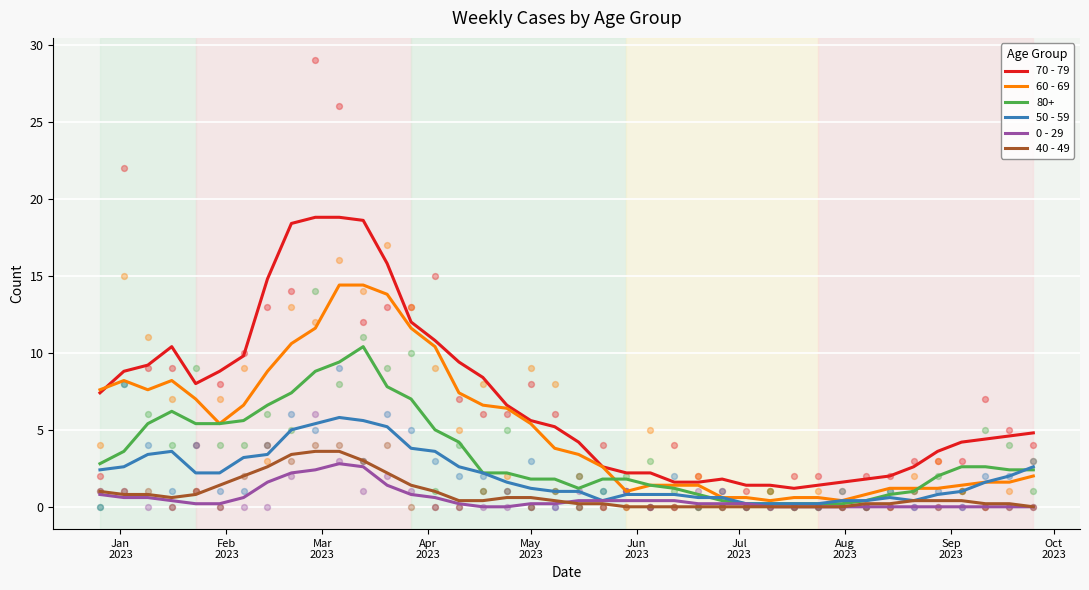

Which series contains the highest Y value?

70 - 79